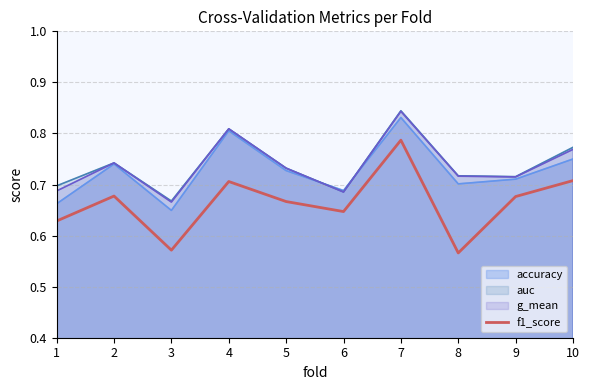

Which has a higher value, 6 or 10?

10